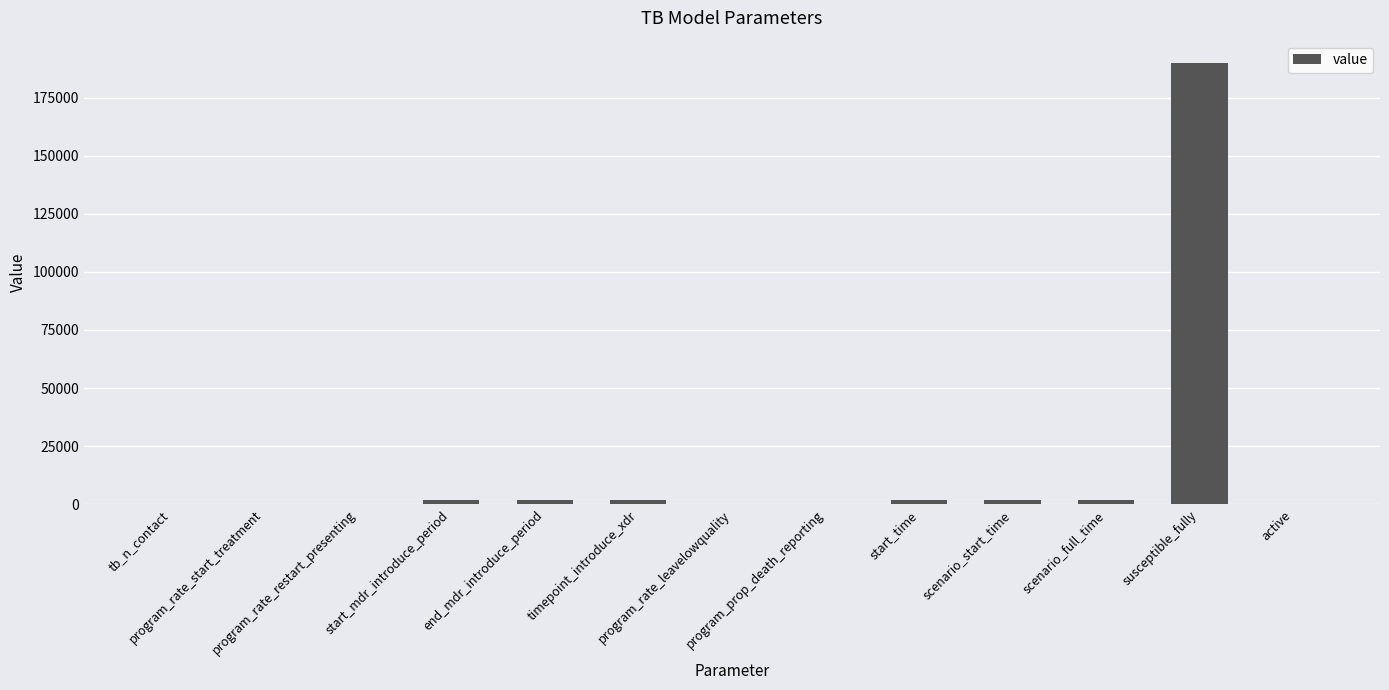

What is the sum of all values?

201922.9